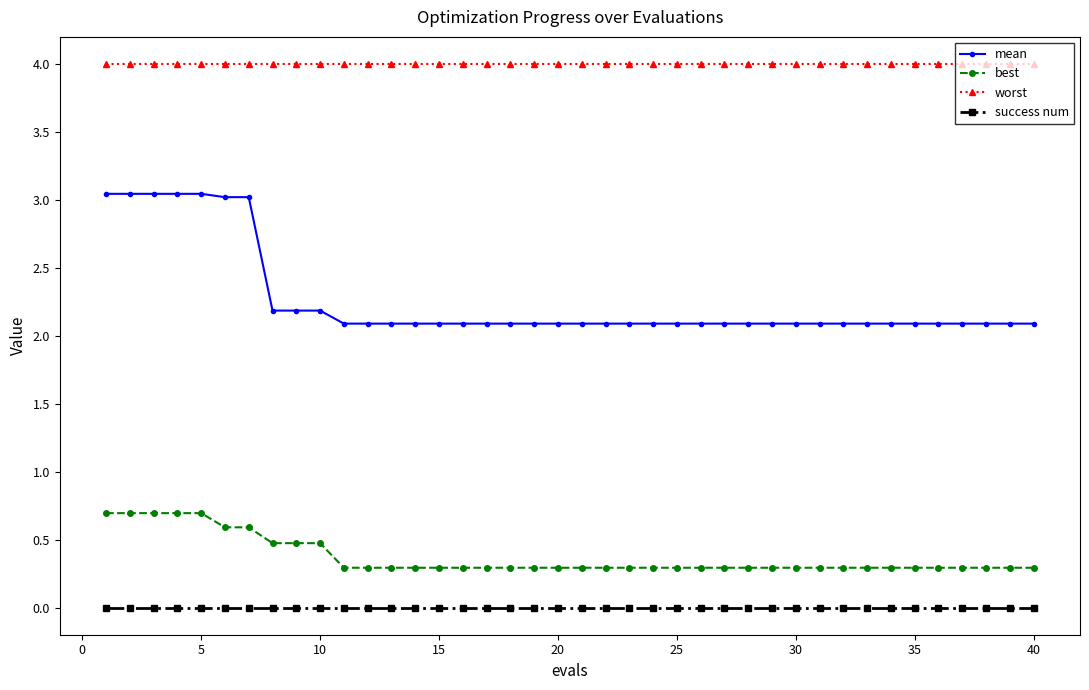

Rank the series by their maximum value, from highest to lowest.

worst, mean, best, success num